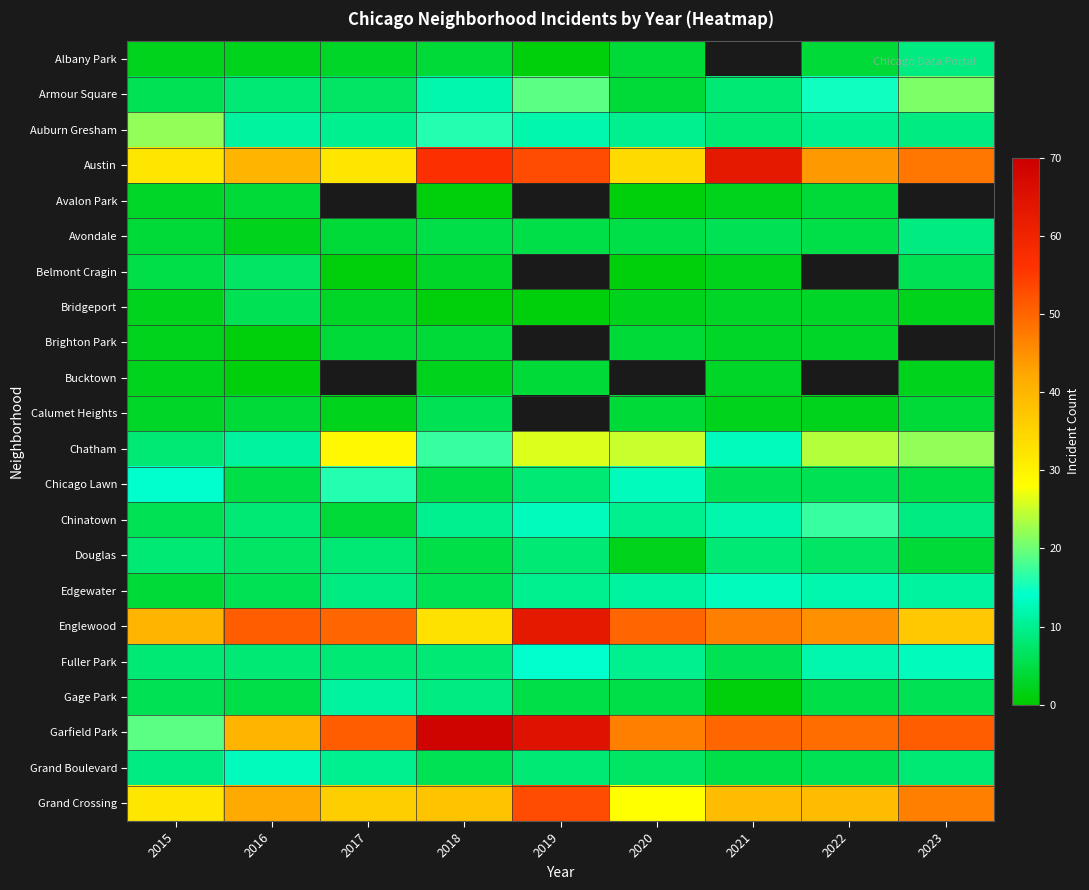

At 2022, list the series in order from smallest to largest.

Calumet Heights, Bridgeport, Brighton Park, Albany Park, Avalon Park, Avondale, Gage Park, Chicago Lawn, Grand Boulevard, Douglas, Auburn Gresham, Edgewater, Fuller Park, Armour Square, Chinatown, Chatham, Grand Crossing, Austin, Belmont Cragin, Bucktown, Englewood, Garfield Park